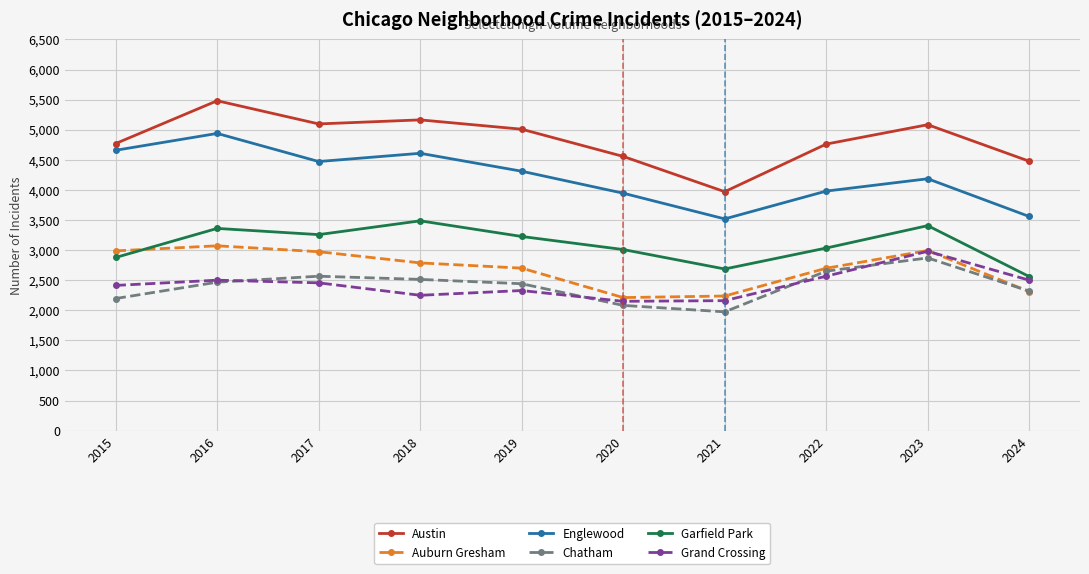

Which series changed the most between 2015 and 2023?

Chatham